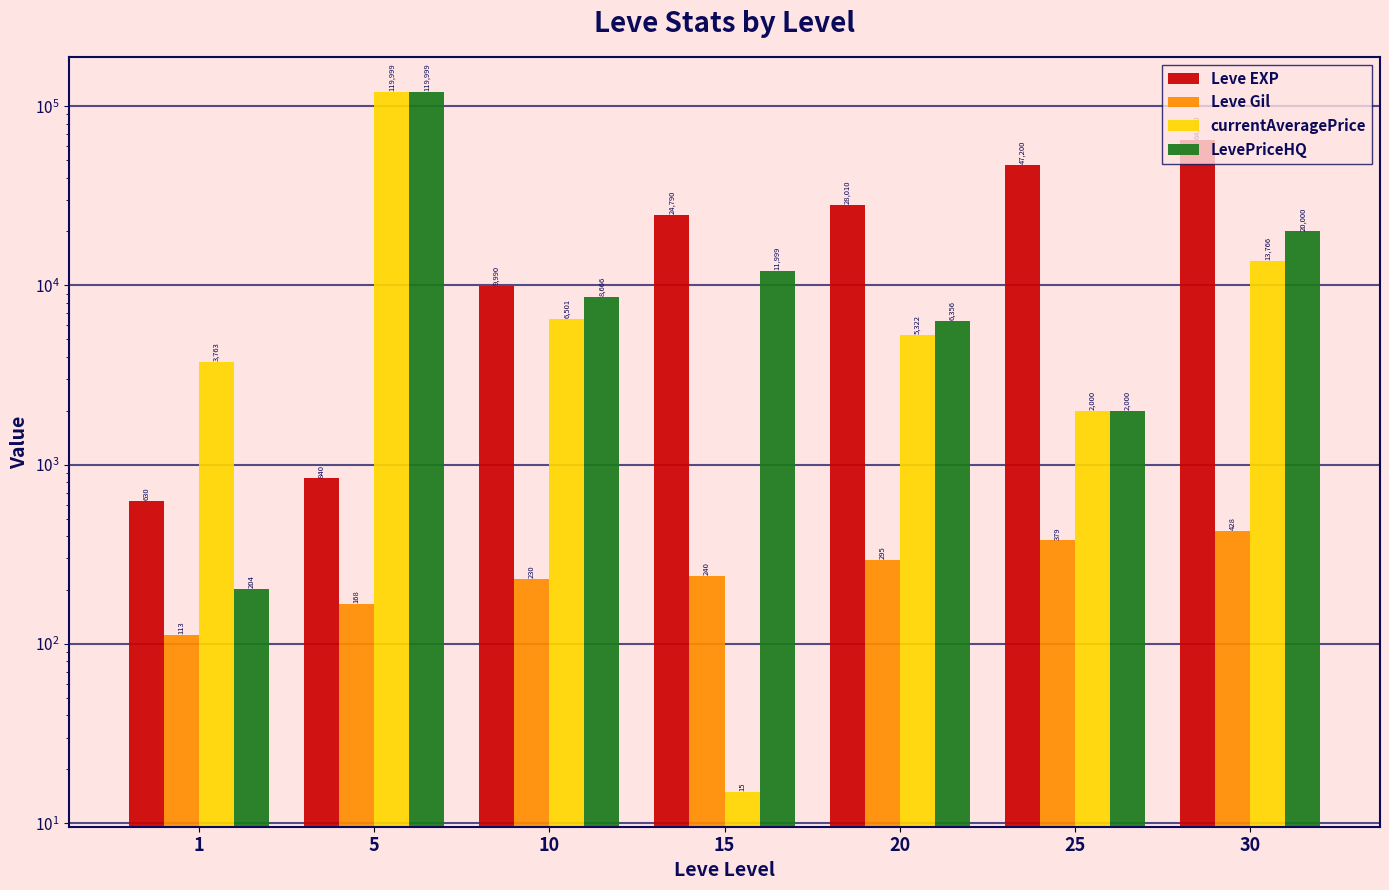

Which label corresponds to the smallest value in the chart?

15